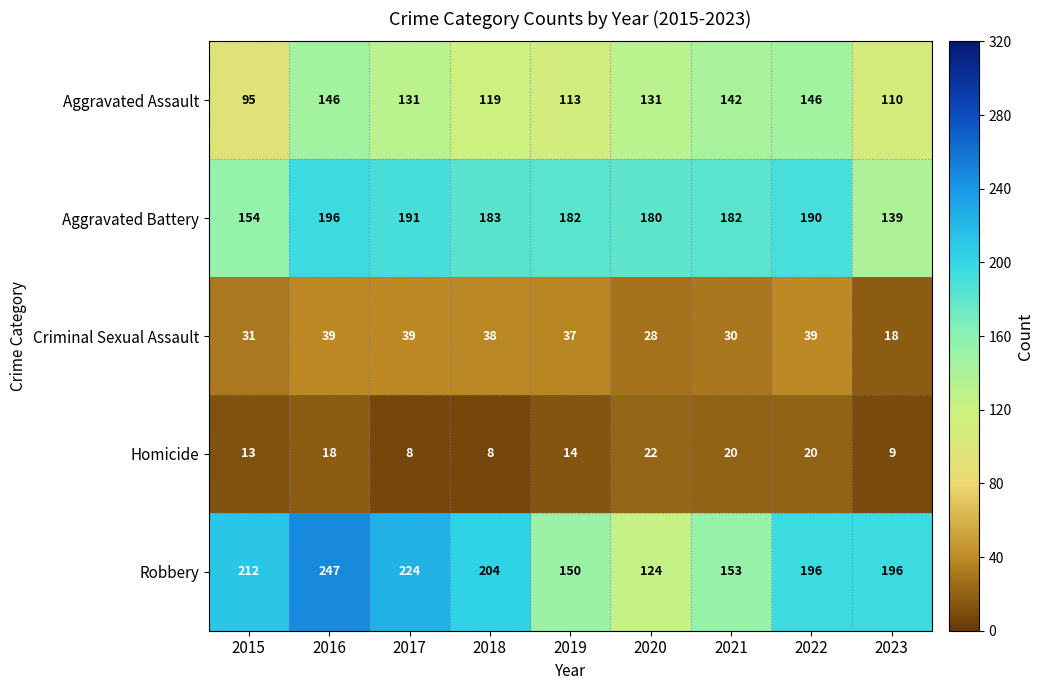

At 2022, list the series in order from smallest to largest.

Homicide, Criminal Sexual Assault, Aggravated Assault, Aggravated Battery, Robbery